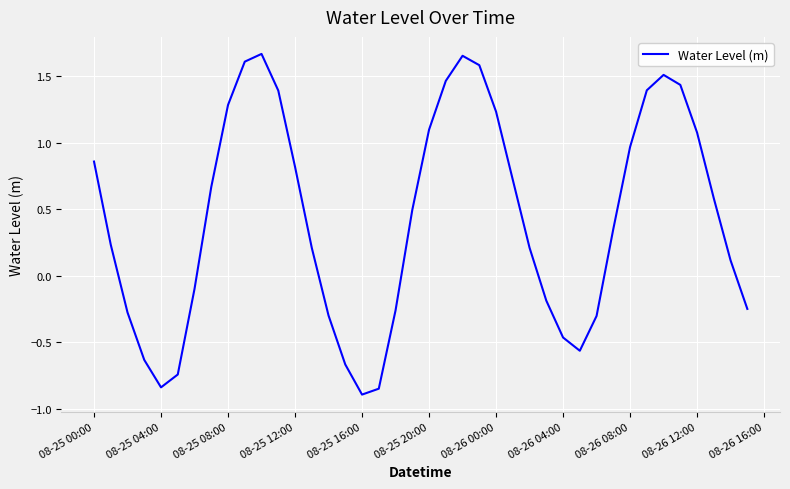

What is the smallest value displayed?

-0.9